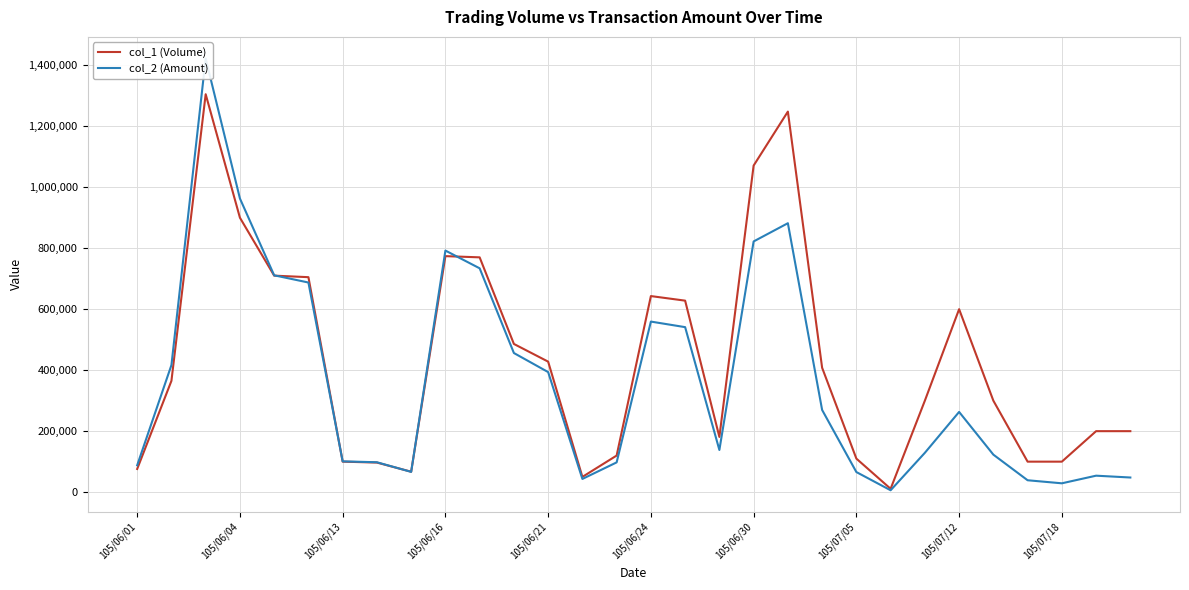

Which series has the widest spread of values?

col_2 (Amount)